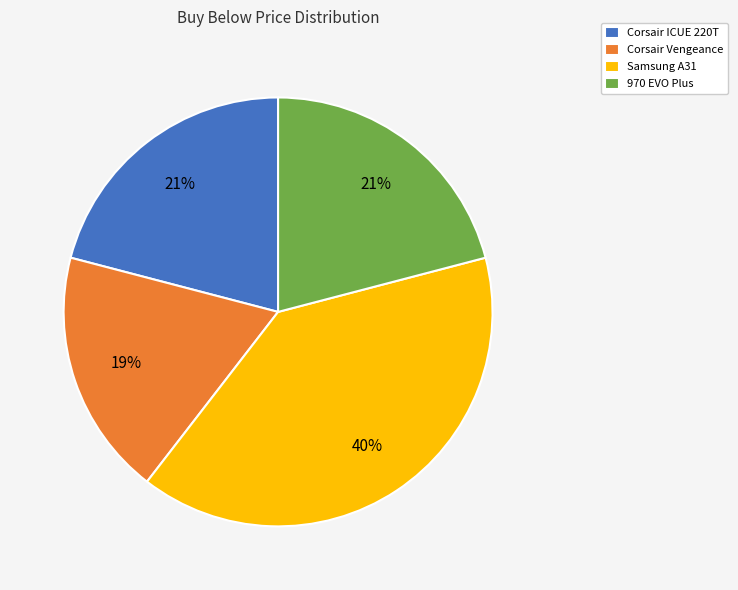

Which category has the smallest portion of the pie?

Corsair Vengeance